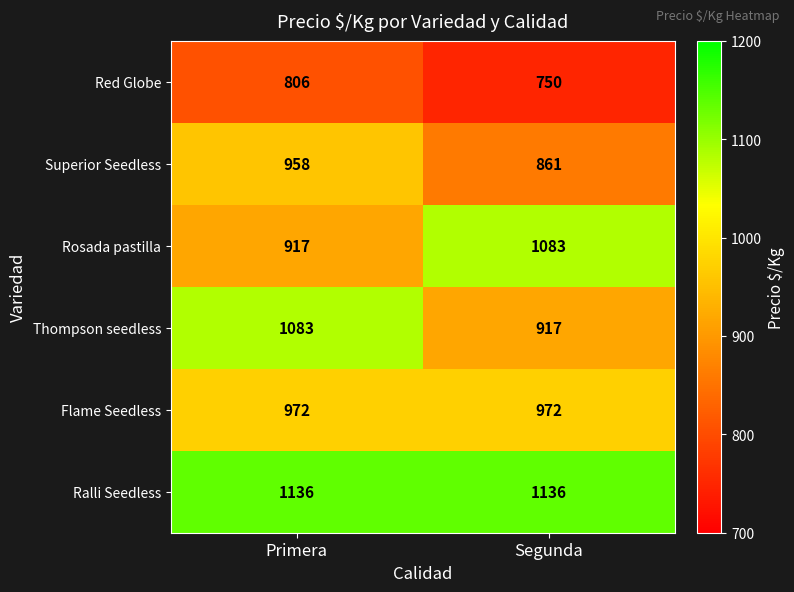

What is the approximate value of Flame Seedless at Segunda?

972